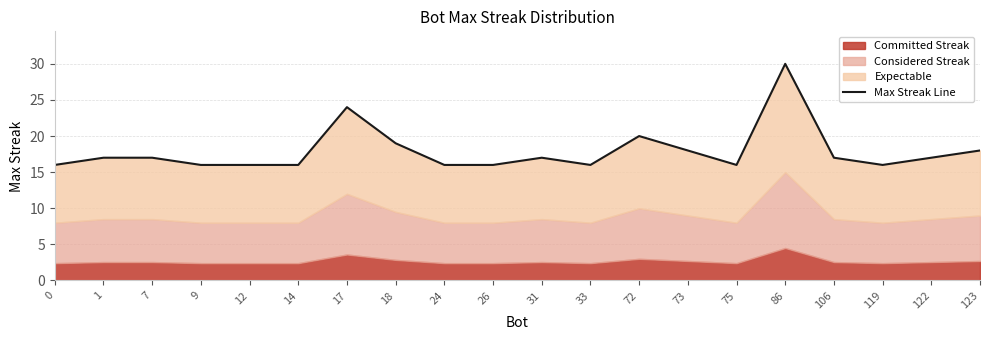

Rank the categories by value from highest to lowest.

86, 17, 72, 18, 73, 123, 1, 7, 31, 106, 122, 0, 9, 12, 14, 24, 26, 33, 75, 119